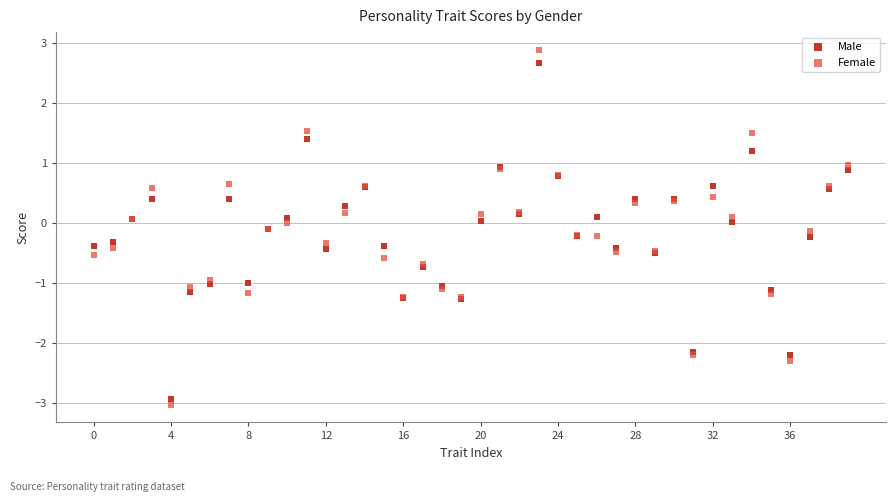

Which series has the widest spread of Y values?

Female